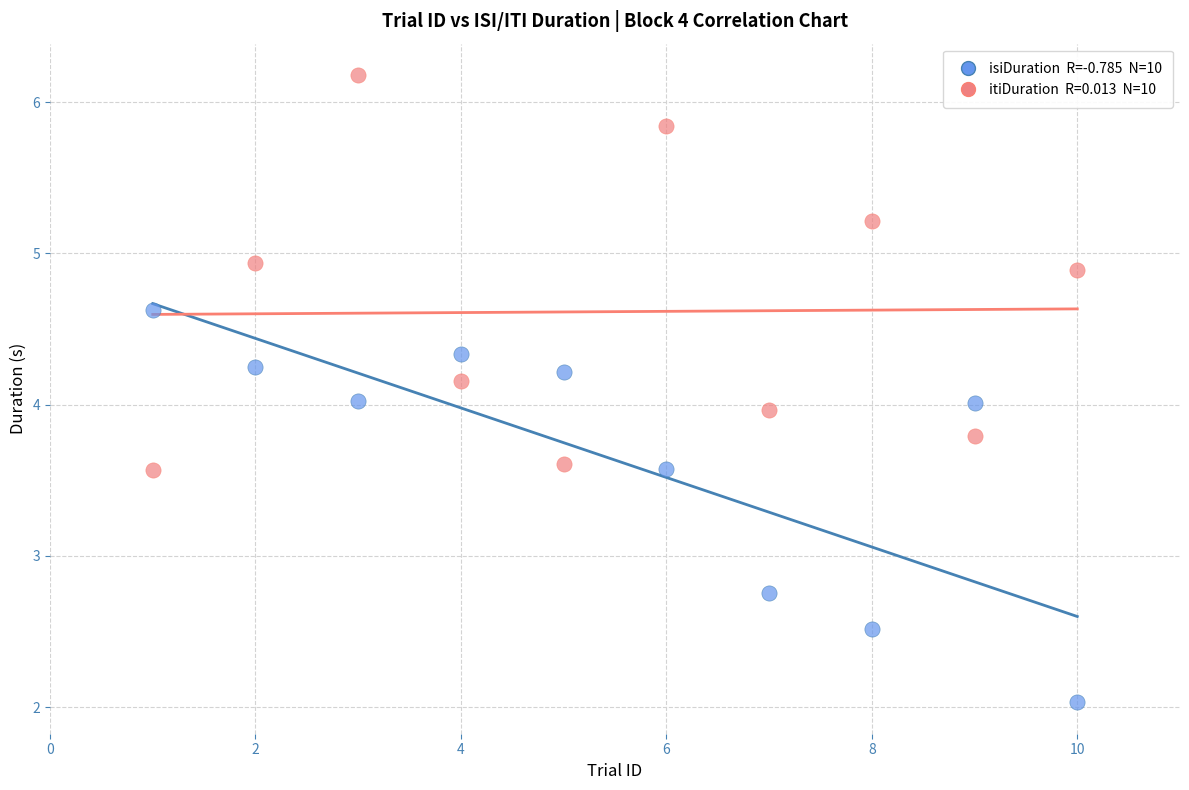

Across all data points, what is the range of X values (max minus min)?

9.0